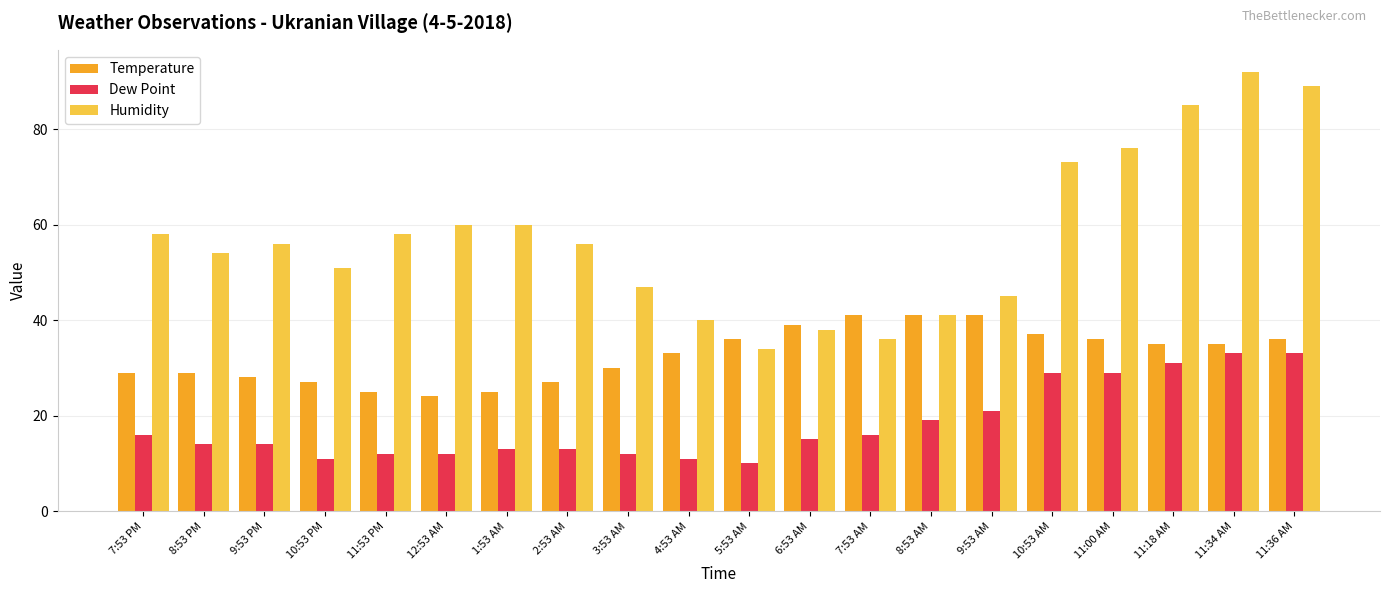

Is the value of Humidity at 9:53 PM greater than the value of Dew Point at 10:53 PM?

Yes